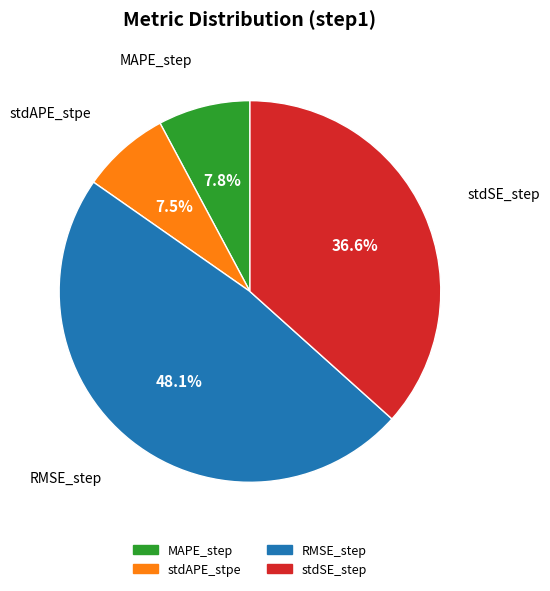

What is the largest slice in the pie chart?

RMSE_step